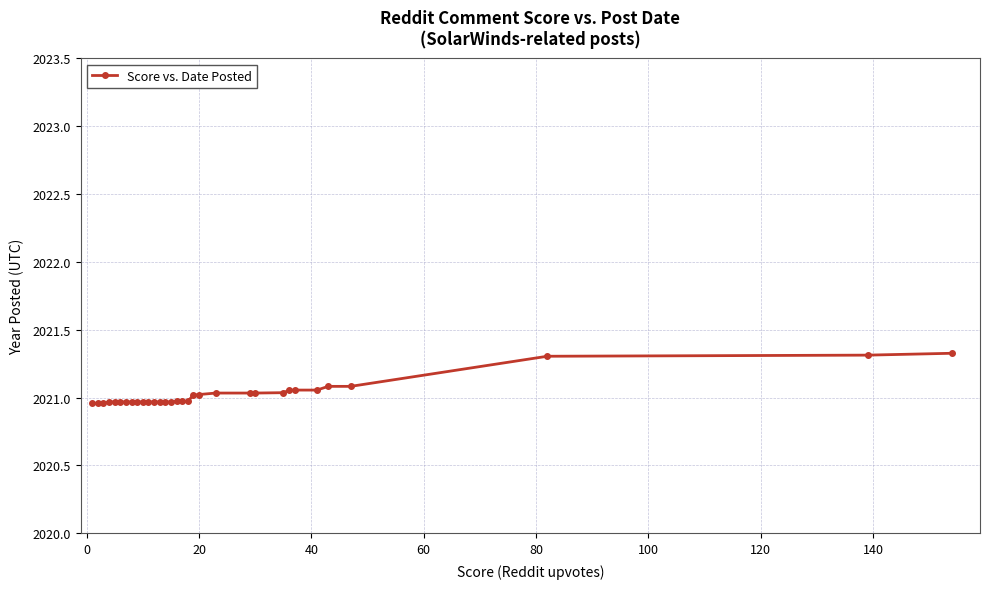

What is the sum of all values?

64672.8